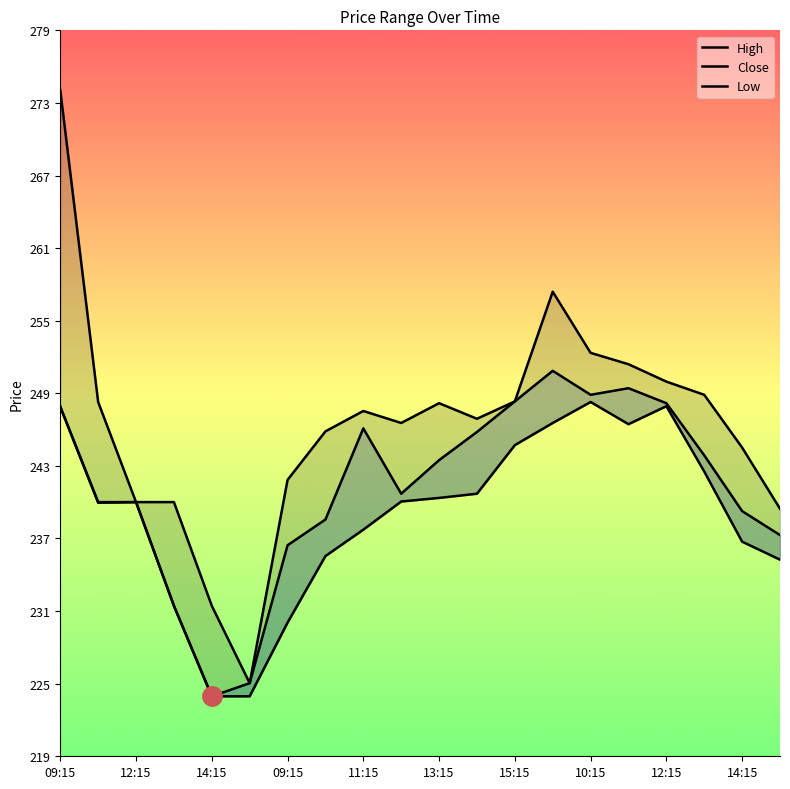

At which label does Low first exceed 240?

09:15